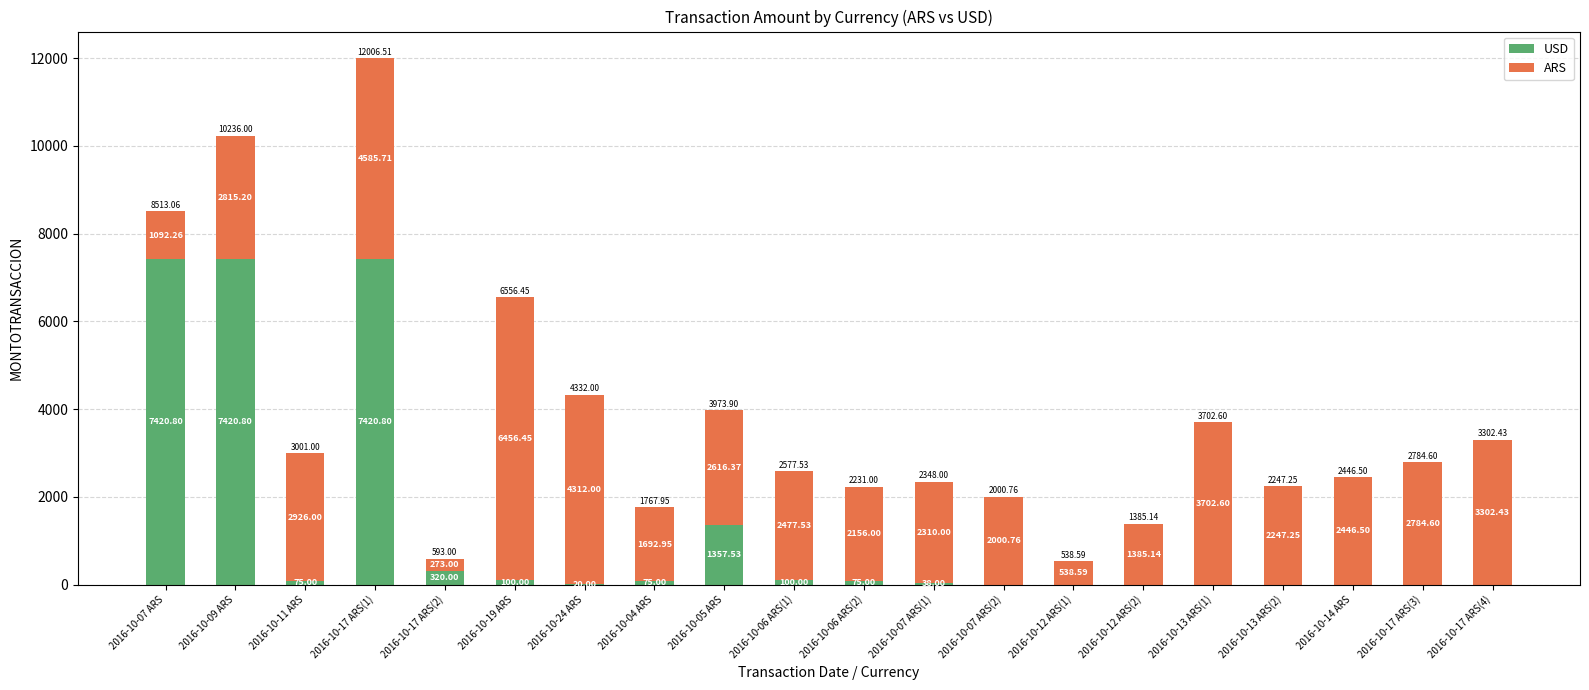

At which category is the sum across all series the highest?

2016-10-17 ARS(1)